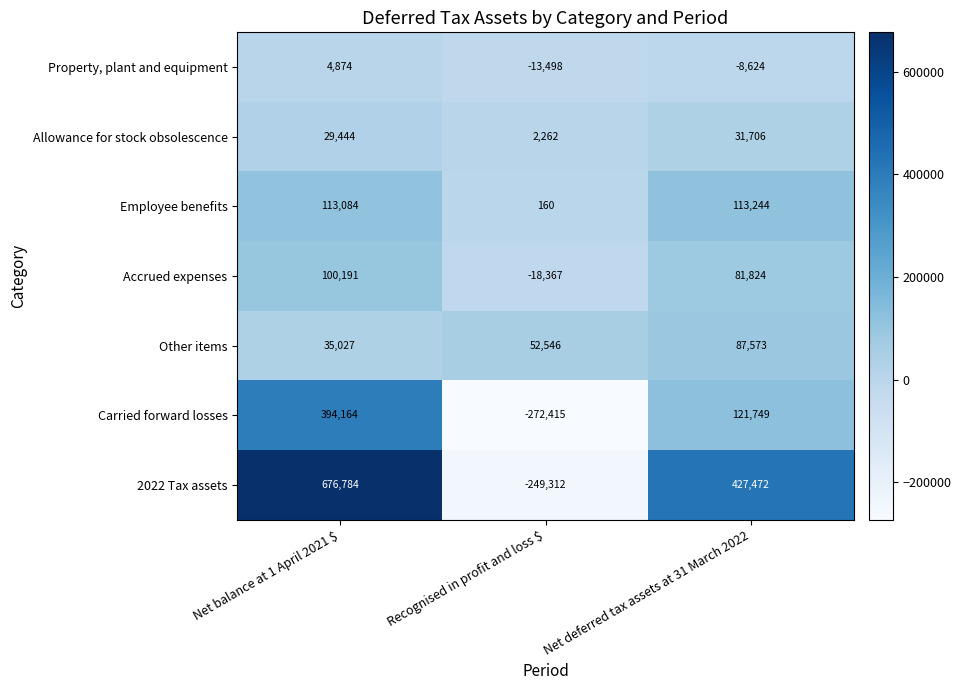

What is the total value across all series at Net deferred tax assets at 31 March 2022?

854944